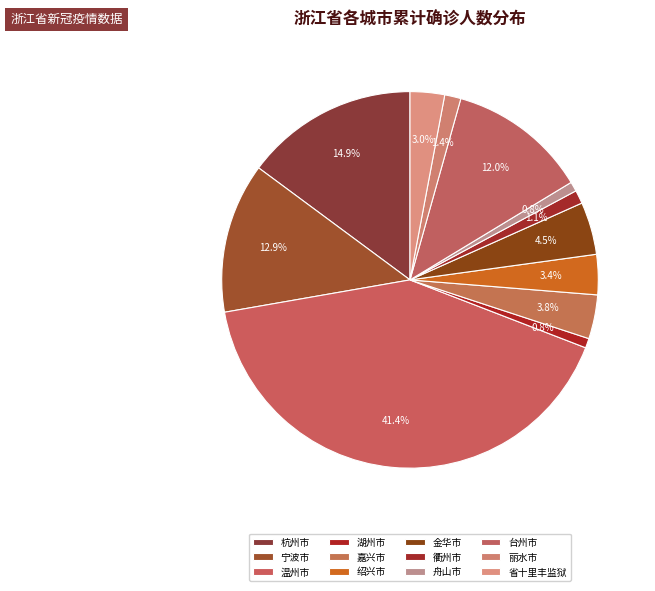

What percentage is NOT represented by 温州市?

58.6%